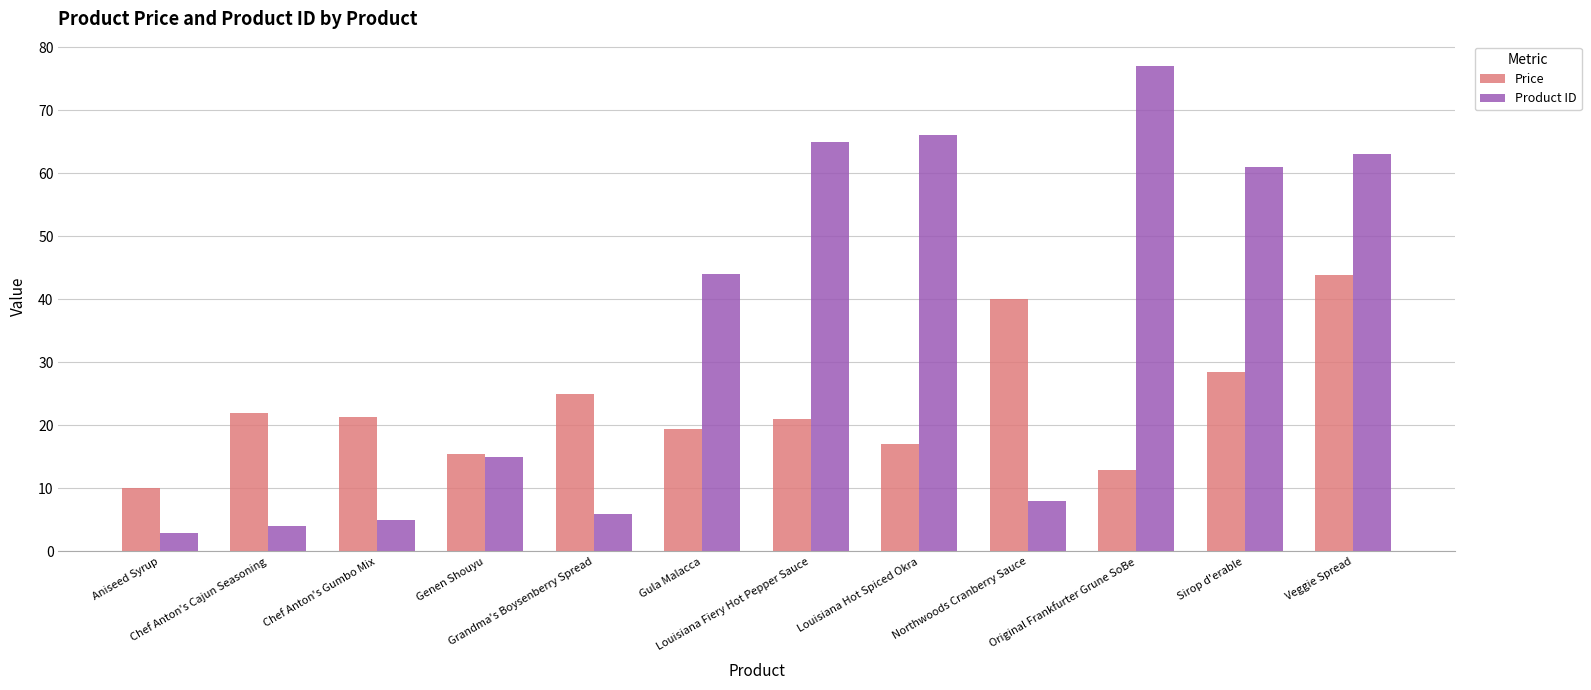

What is the average value of the Product ID series?

34.8